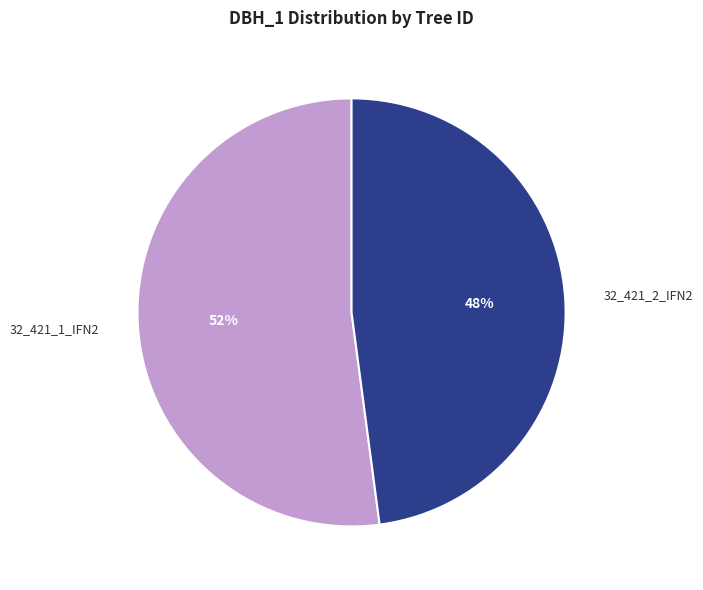

What is the smallest slice in the pie chart?

32_421_2_IFN2